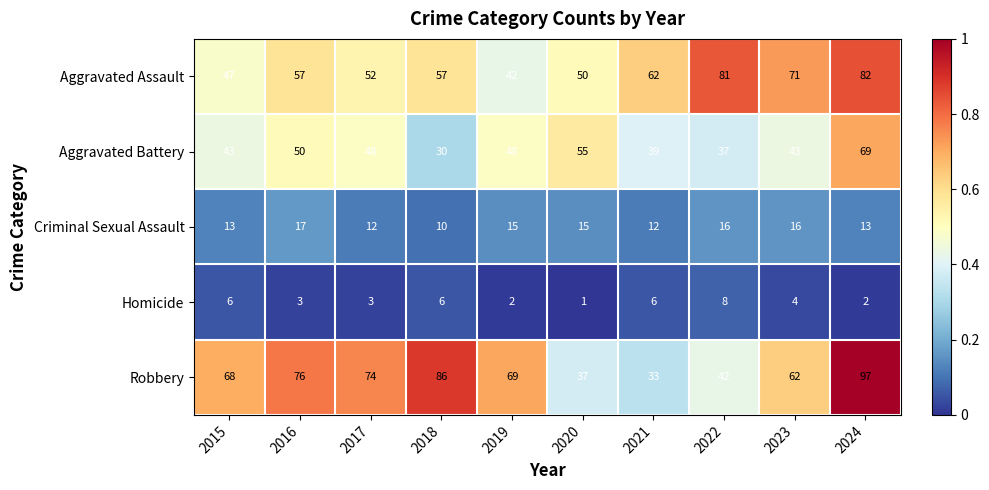

The value of Criminal Sexual Assault at 2022 is 16. True or false?

True